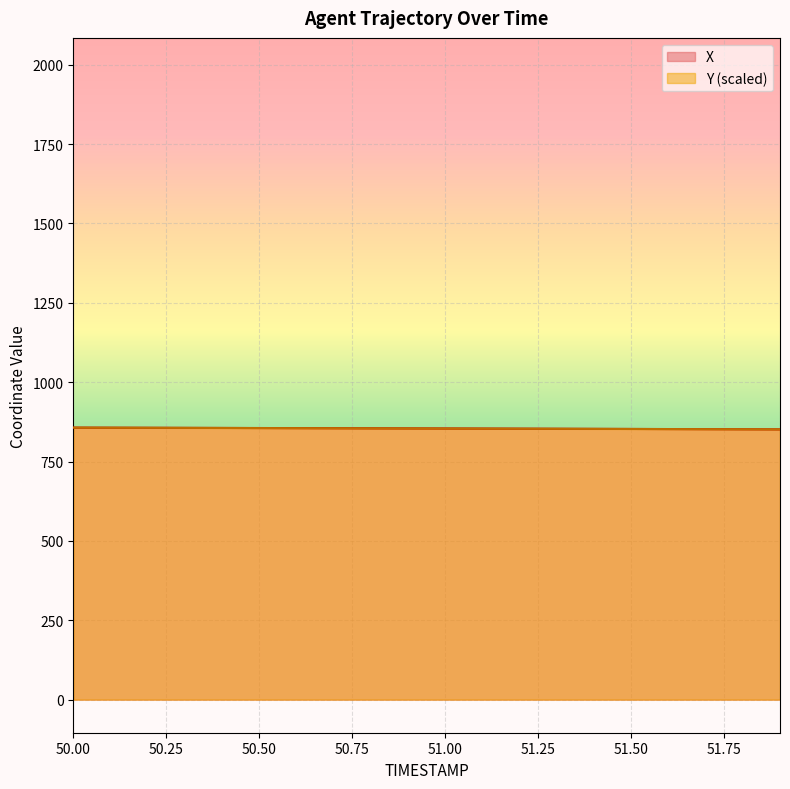

How many data points in X are above 854?

11